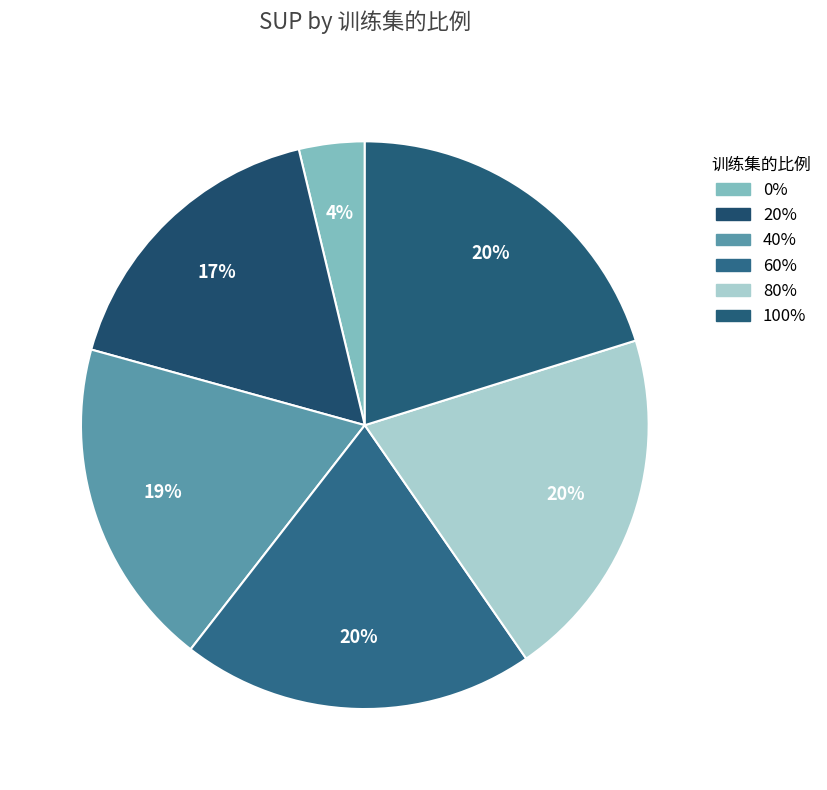

Count the number of slices in the pie.

6